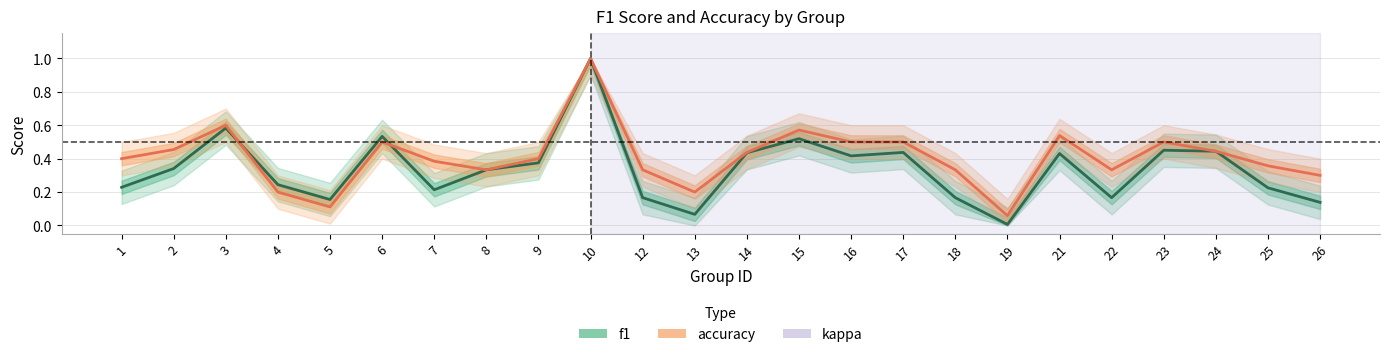

Reading left to right, what are all the values shown in this chart?

f1: 0.2	0.3	0.6	0.2	0.2	0.5	0.2	0.3	0.4	1.0	0.2	0.1	0.4	0.5	0.4	0.4	0.2	0.0	0.4	0.2	0.5	0.4	0.2	0.1
accuracy: 0.4	0.5	0.6	0.2	0.1	0.5	0.4	0.3	0.4	1.0	0.3	0.2	0.4	0.6	0.5	0.5	0.3	0.1	0.5	0.3	0.5	0.4	0.4	0.3